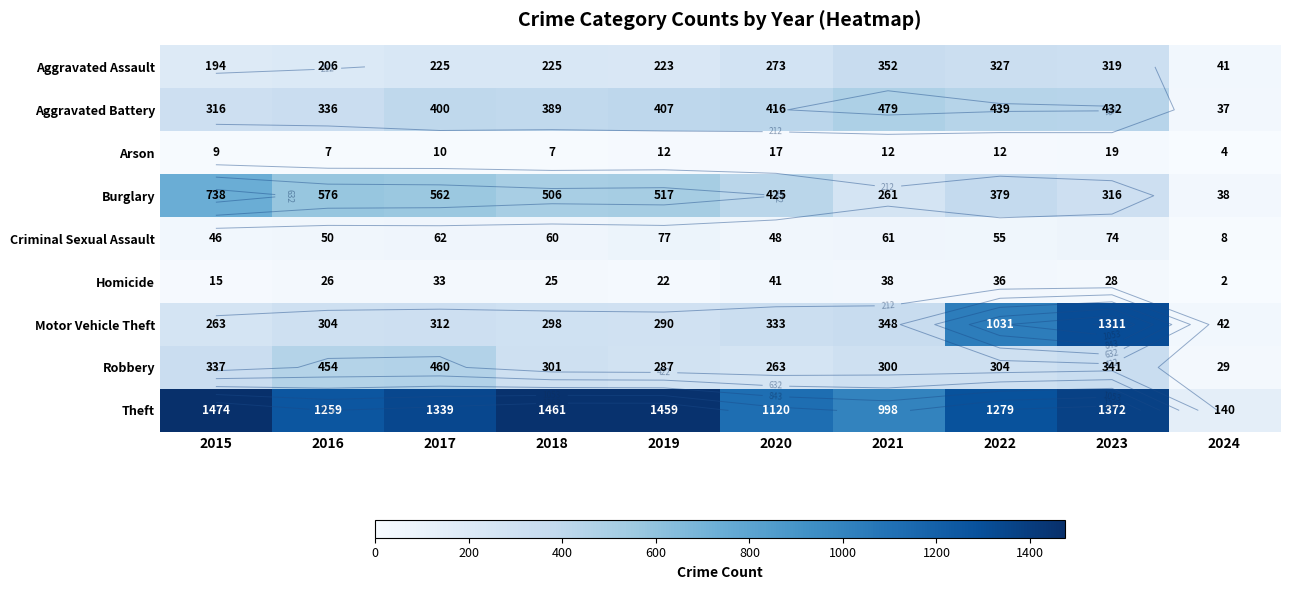

At which category is the sum across all series the highest?

2023